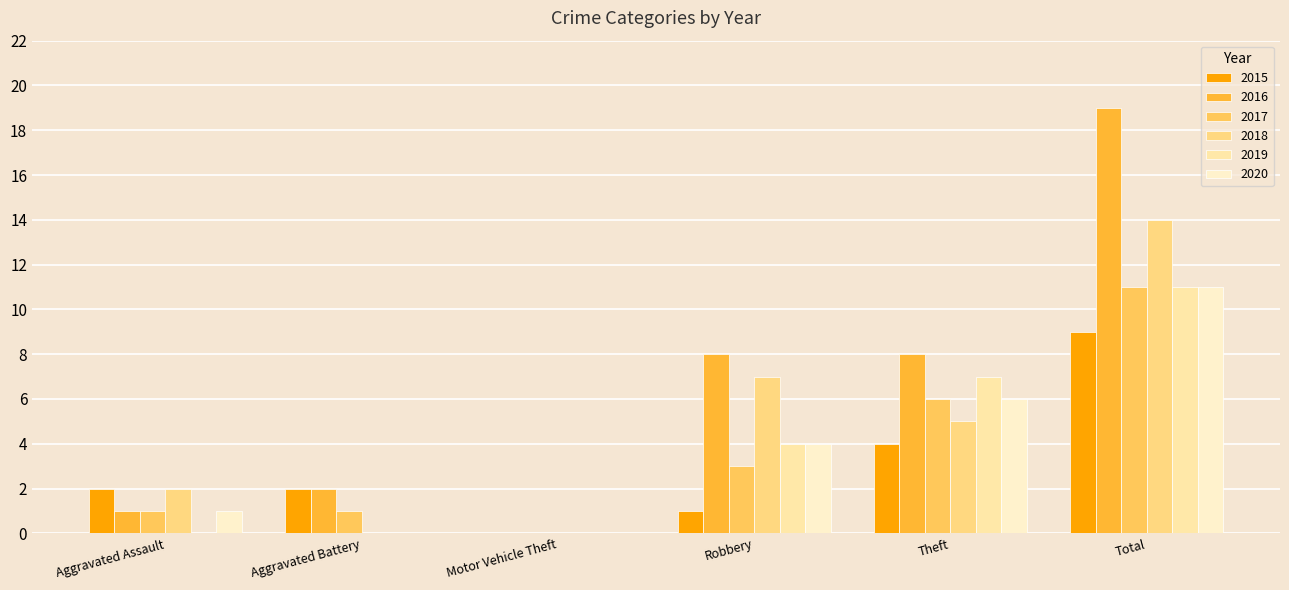

Reading right to left, what are all the values shown in this chart?

2015: Total=9	Theft=4	Robbery=1	Motor Vehicle Theft=0	Aggravated Battery=2	Aggravated Assault=2
2016: Total=19	Theft=8	Robbery=8	Motor Vehicle Theft=0	Aggravated Battery=2	Aggravated Assault=1
2017: Total=11	Theft=6	Robbery=3	Motor Vehicle Theft=0	Aggravated Battery=1	Aggravated Assault=1
2018: Total=14	Theft=5	Robbery=7	Motor Vehicle Theft=0	Aggravated Battery=0	Aggravated Assault=2
2019: Total=11	Theft=7	Robbery=4	Motor Vehicle Theft=0	Aggravated Battery=0	Aggravated Assault=0
2020: Total=11	Theft=6	Robbery=4	Motor Vehicle Theft=0	Aggravated Battery=0	Aggravated Assault=1